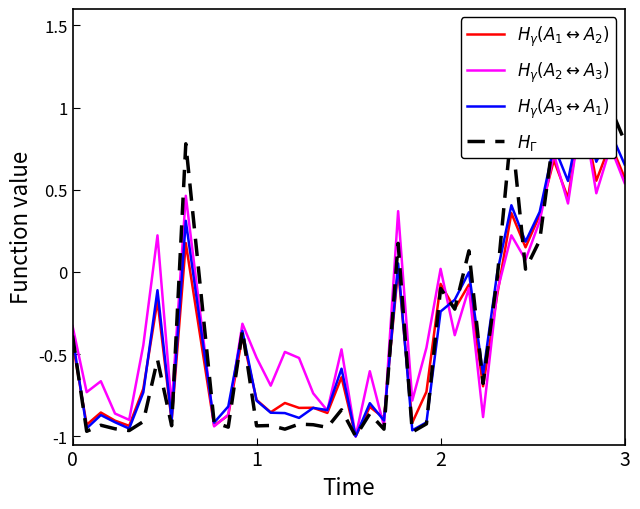

What is the difference between the maximum and minimum values in the $H_\gamma(A_1 \leftrightarrow A_2)$ series?

2.0